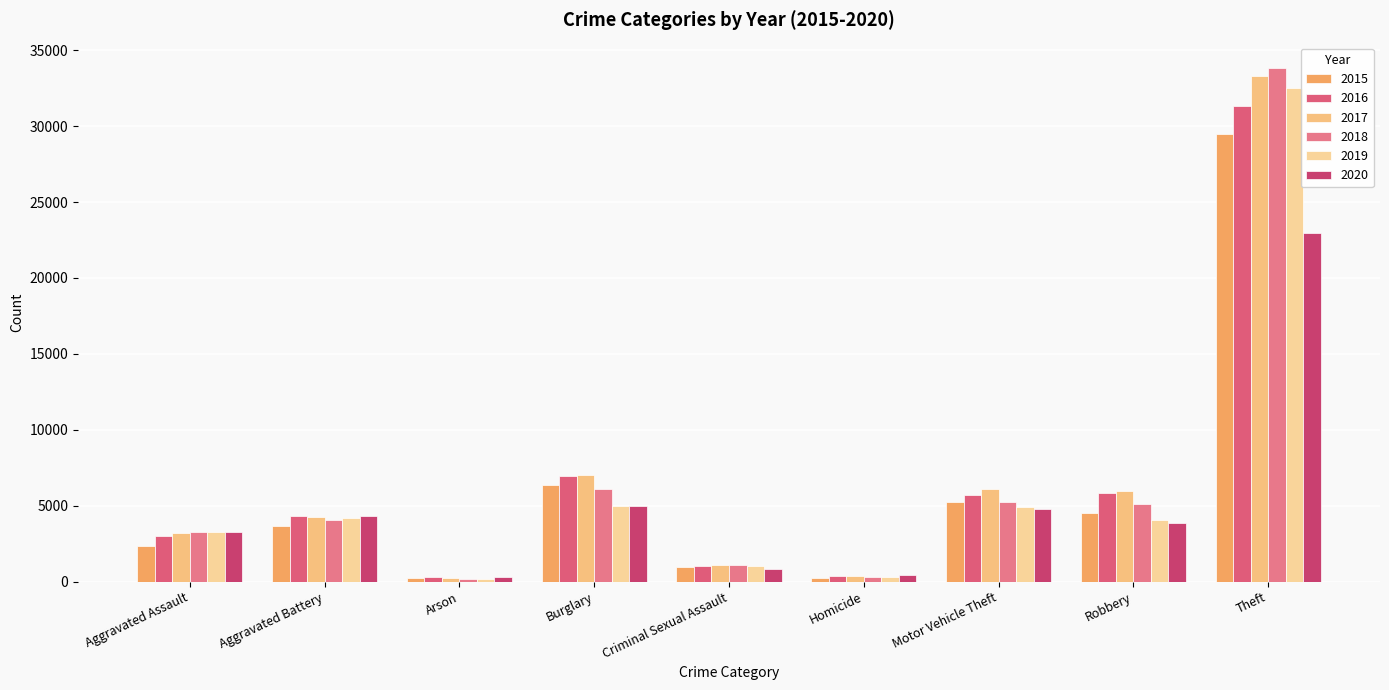

How many groups of bars are there?

9